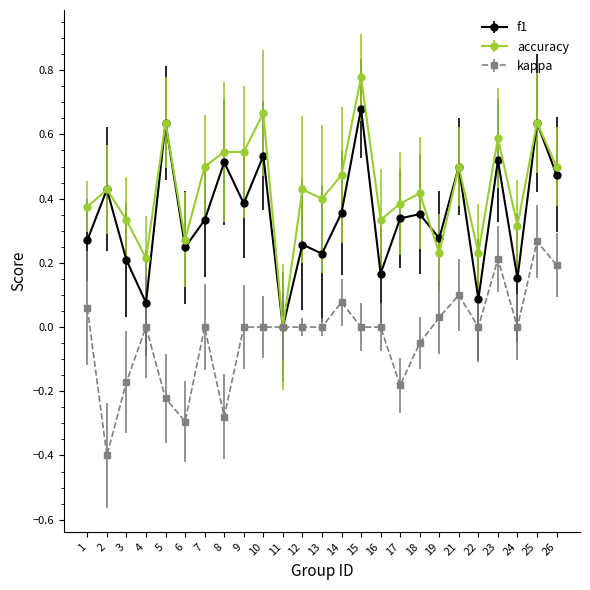

What are all the series names shown in the legend?

f1, accuracy, kappa